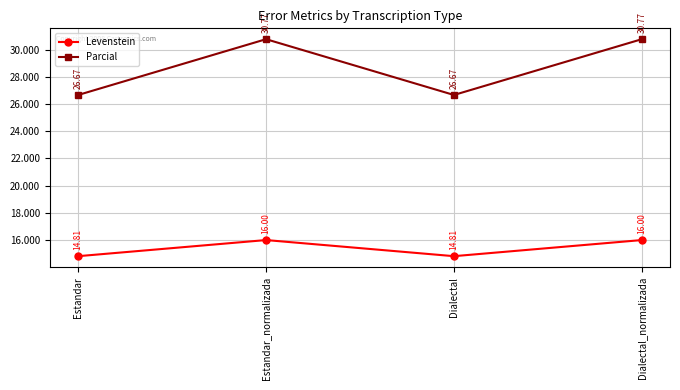

What position from the right is Dialectal_normalizada?

1